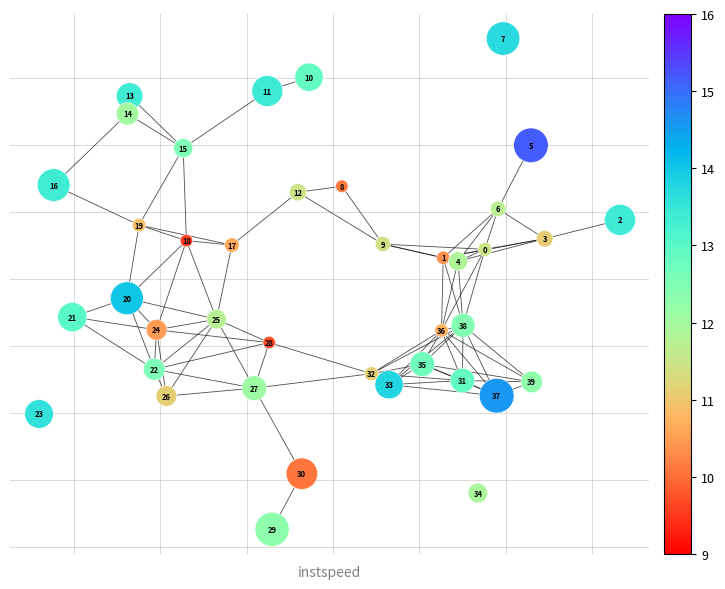

What is the range of X values (max minus min)?

1.7